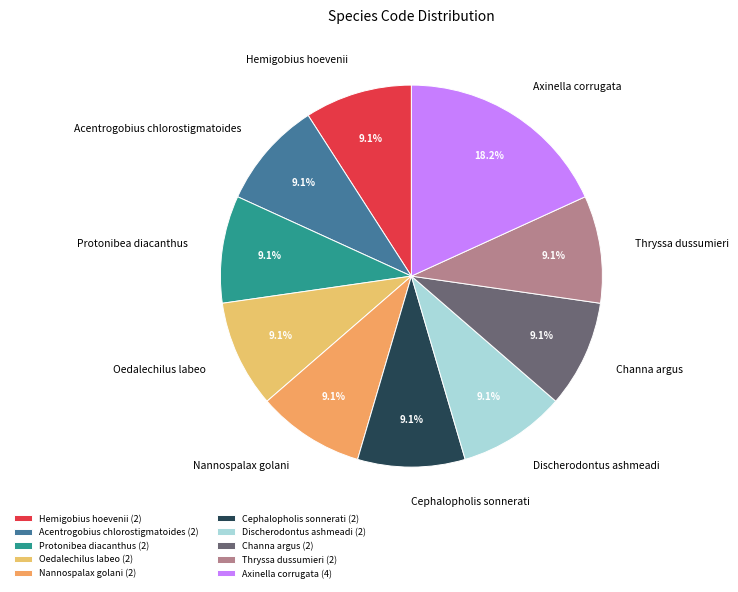

To the nearest percent, what is the combined percentage of Cephalopholis sonnerati and Thryssa dussumieri?

18%